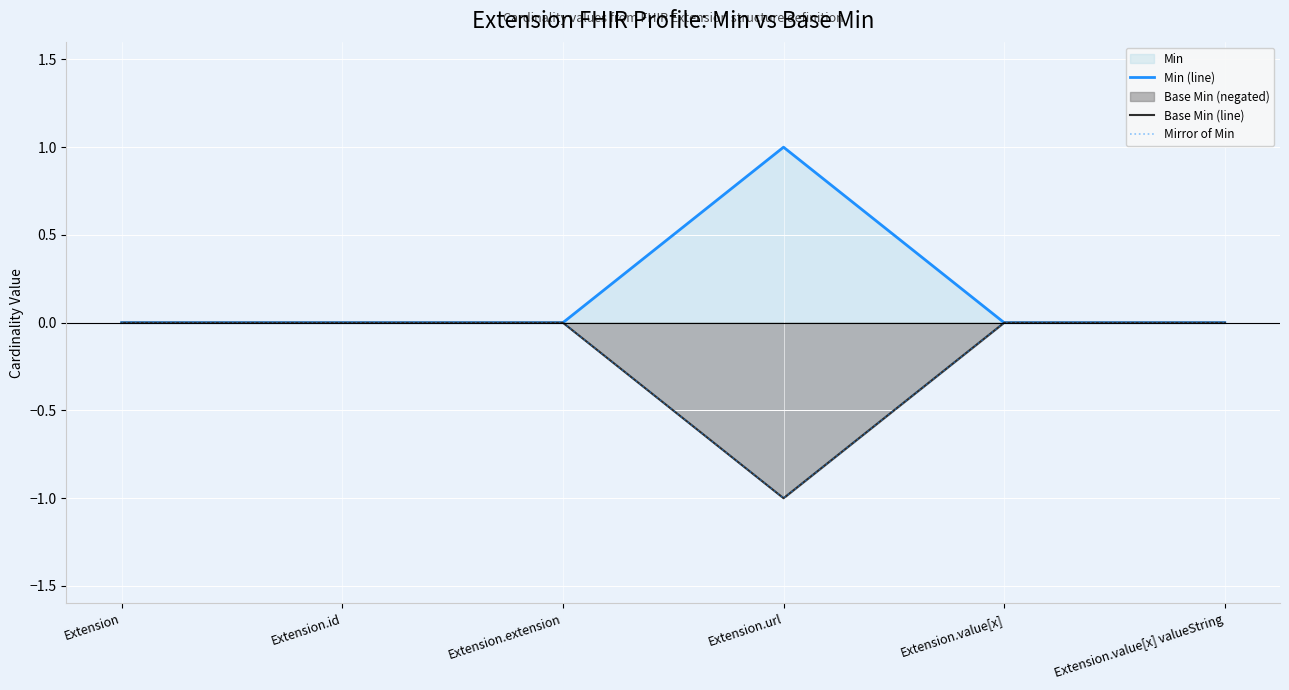

Reading left to right, what are all the values shown in this chart?

Min (line): 0	0	0	1	0	0
Base Min (line): 0	0	0	-1	0	0
Mirror of Min: 0	0	0	-1	0	0